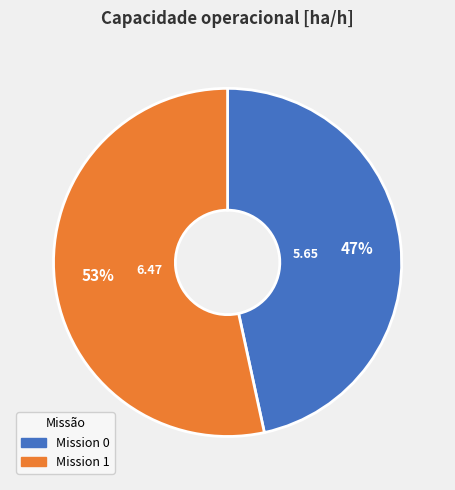

Is there any slice that represents more than half of the pie?

Yes